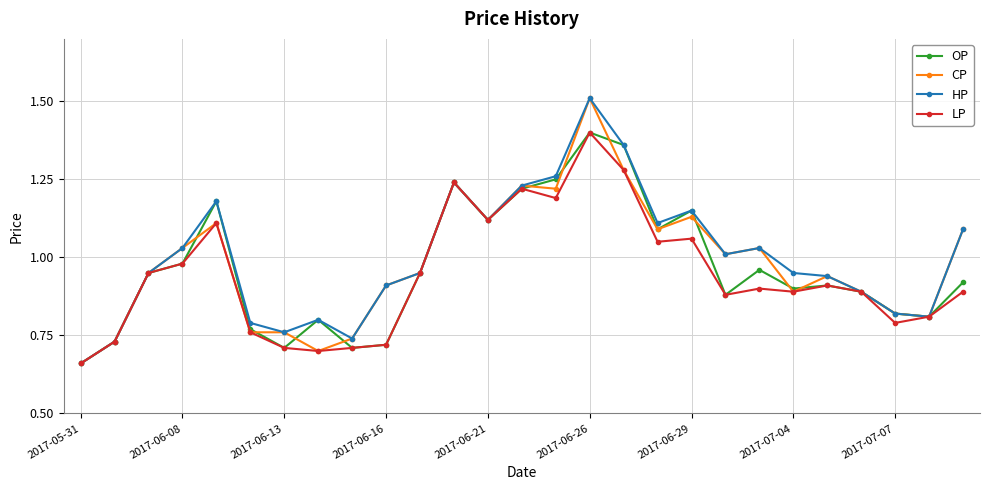

True or false: OP has more than 2 interior local peaks.

True